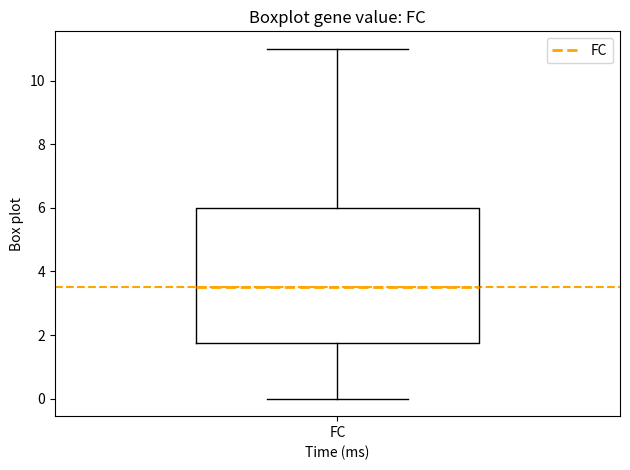

Read this box plot against the y-axis: the position of the median line, the range covered by the box, and the ends of both whiskers. The values are not printed on the chart, so give them approximately, as read against the axis.

median 3.6, box 1.8 to 6.0, whiskers 0.0 to 11.0